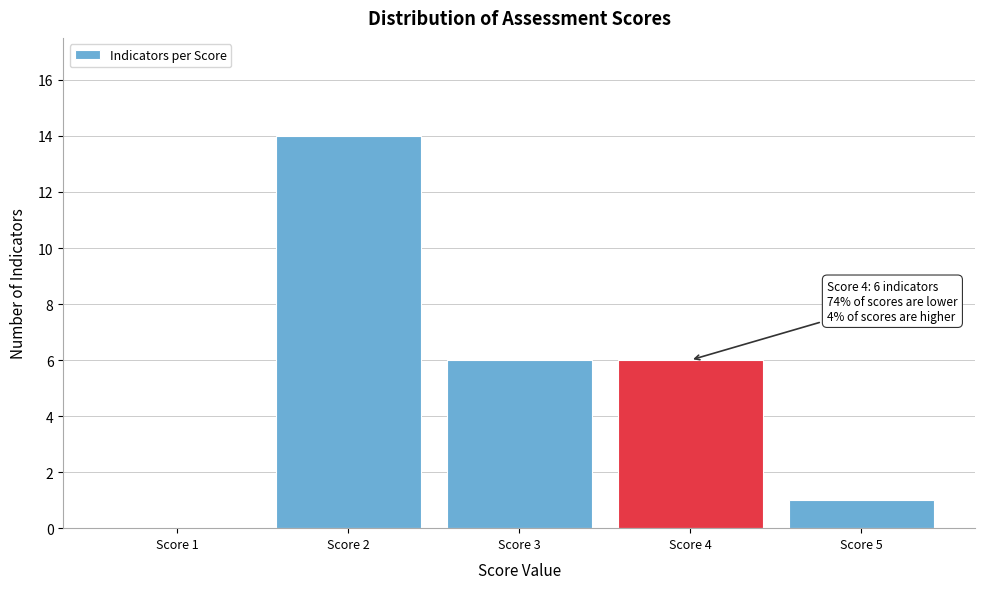

Reading left to right, transcribe all the data shown in this chart.

Score 1=0	Score 2=14	Score 3=6	Score 4=6	Score 5=1